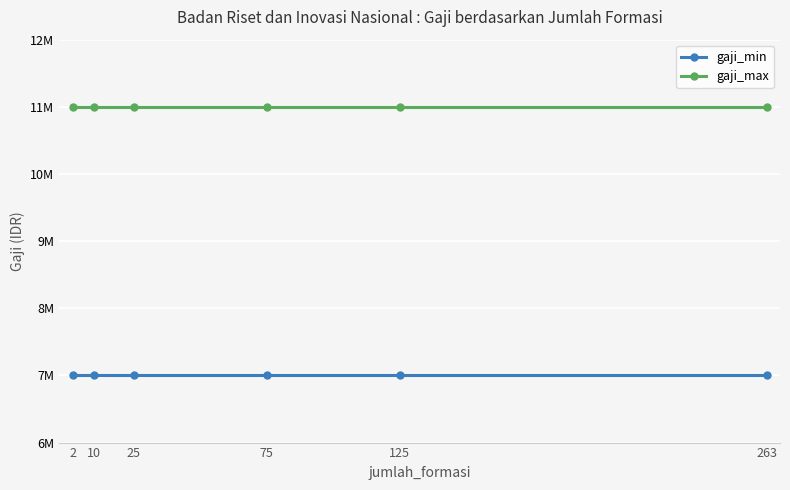

True or false: gaji_max and gaji_min cross at least once.

False